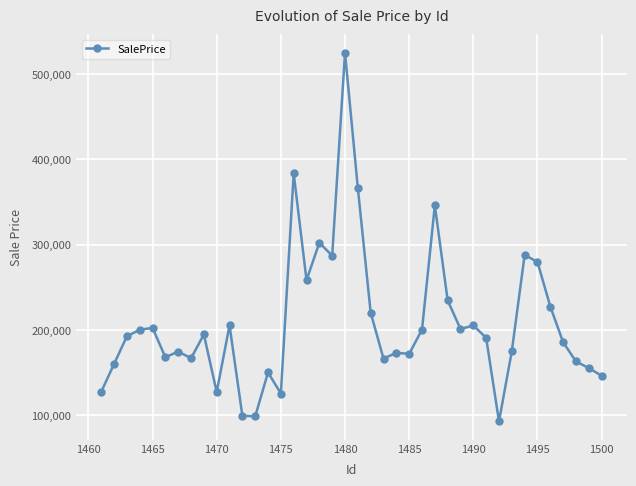

True or false: there are more than 1 points higher than both neighbors.

True